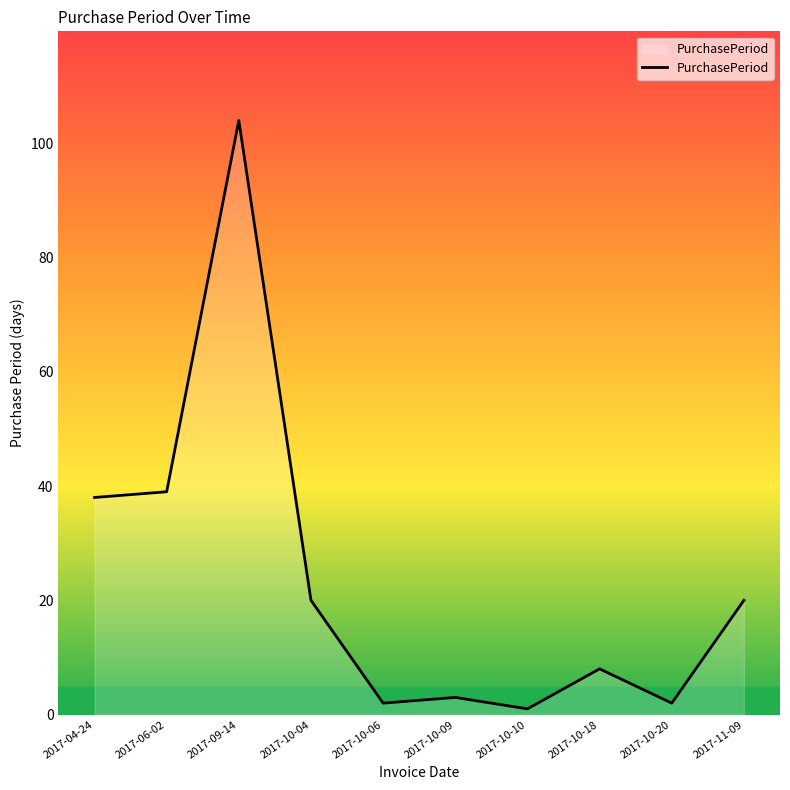

Approximately how many times larger is the value at 2017-10-18 compared to 2017-06-02?

0.2